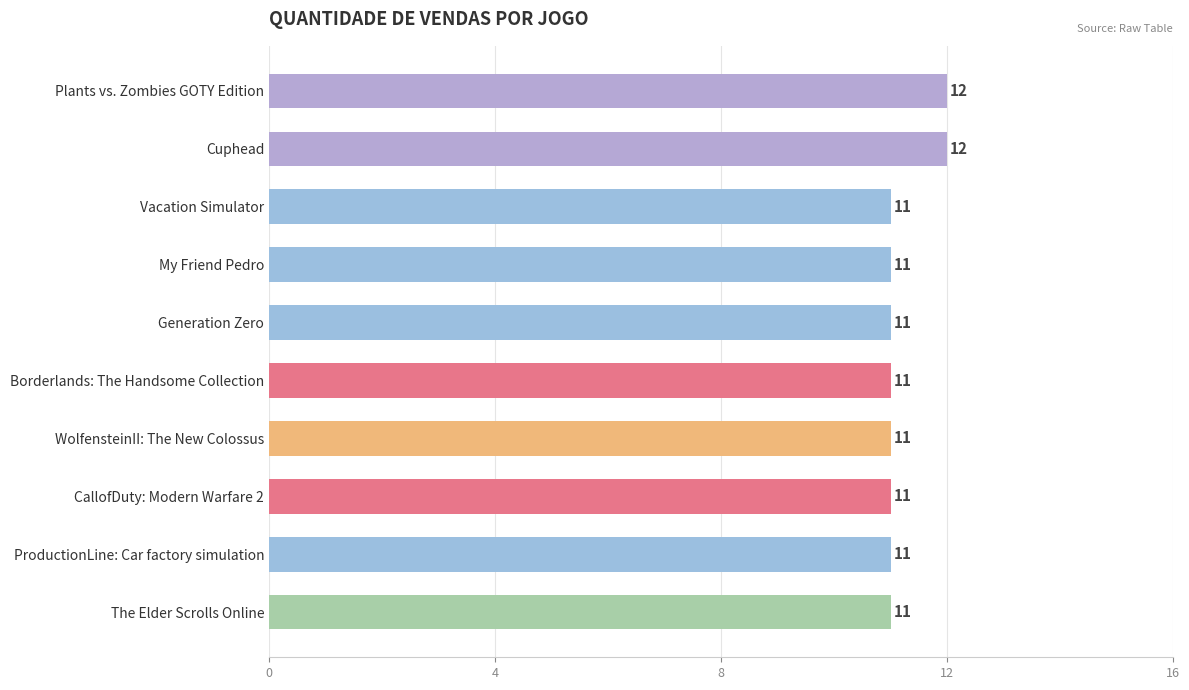

What is the smallest value displayed?

11